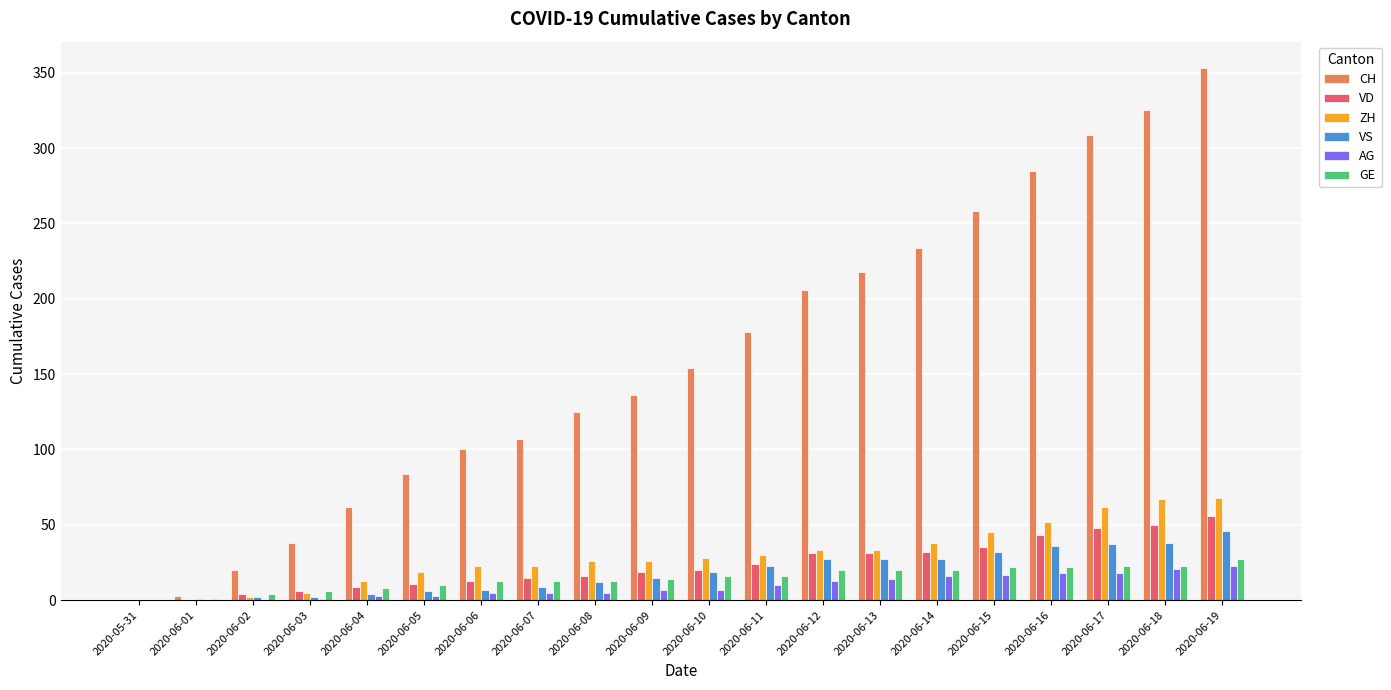

The VS series shows 61 at 2020-06-19. True or false?

False